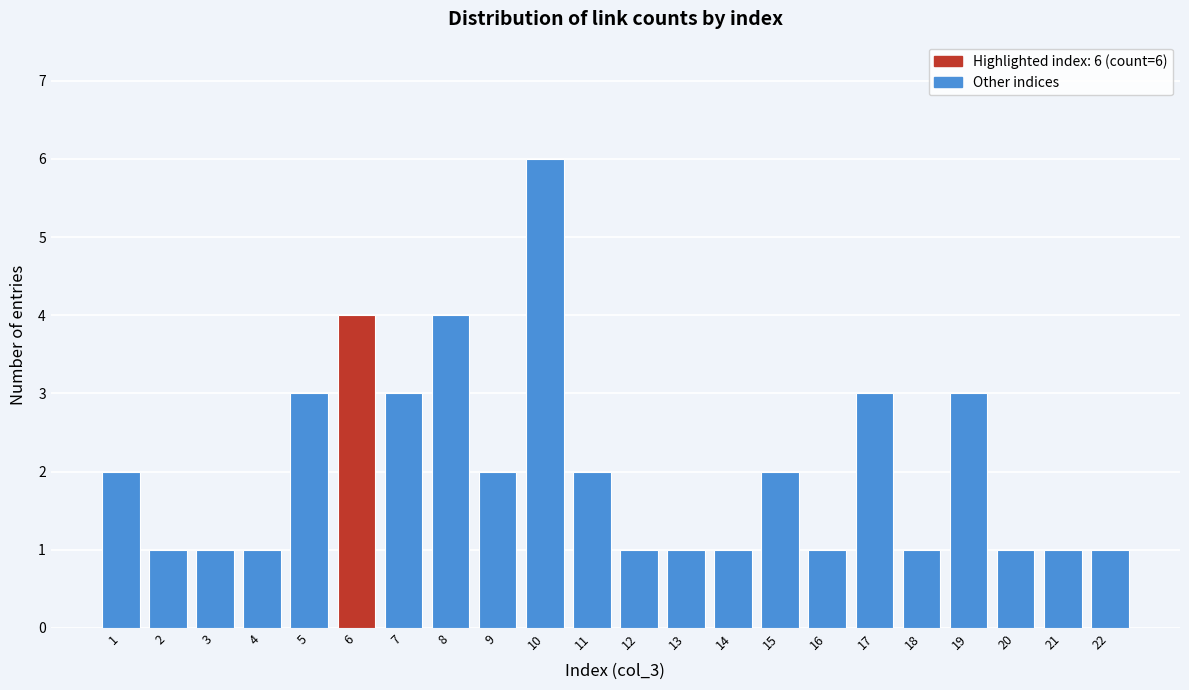

Reading left to right, list all the values displayed in this chart.

2	1	1	1	3	4	3	4	2	6	2	1	1	1	2	1	3	1	3	1	1	1